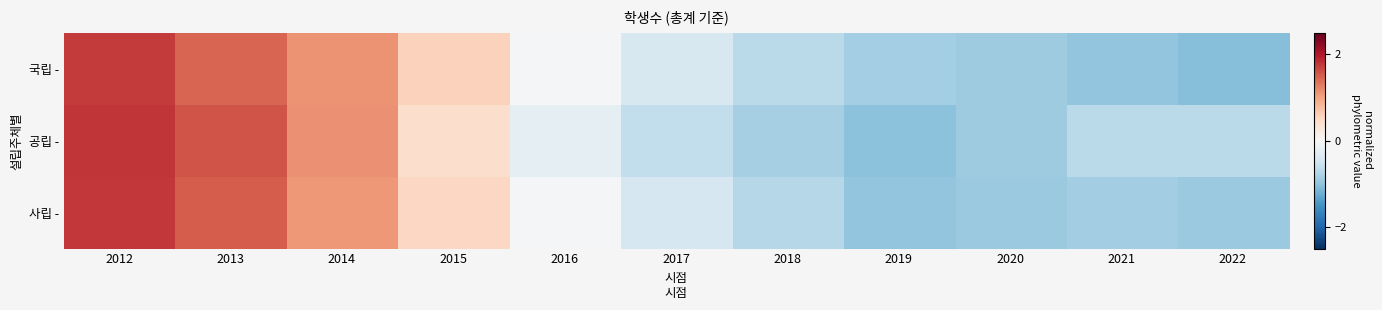

What is the total value across all series at 2015?

1.5